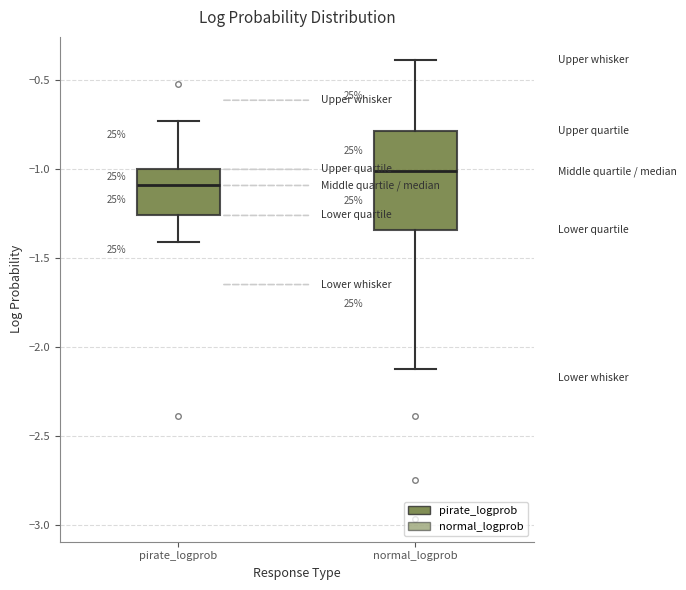

Which box is the tallest, from its lower edge to its upper edge?

normal_logprob